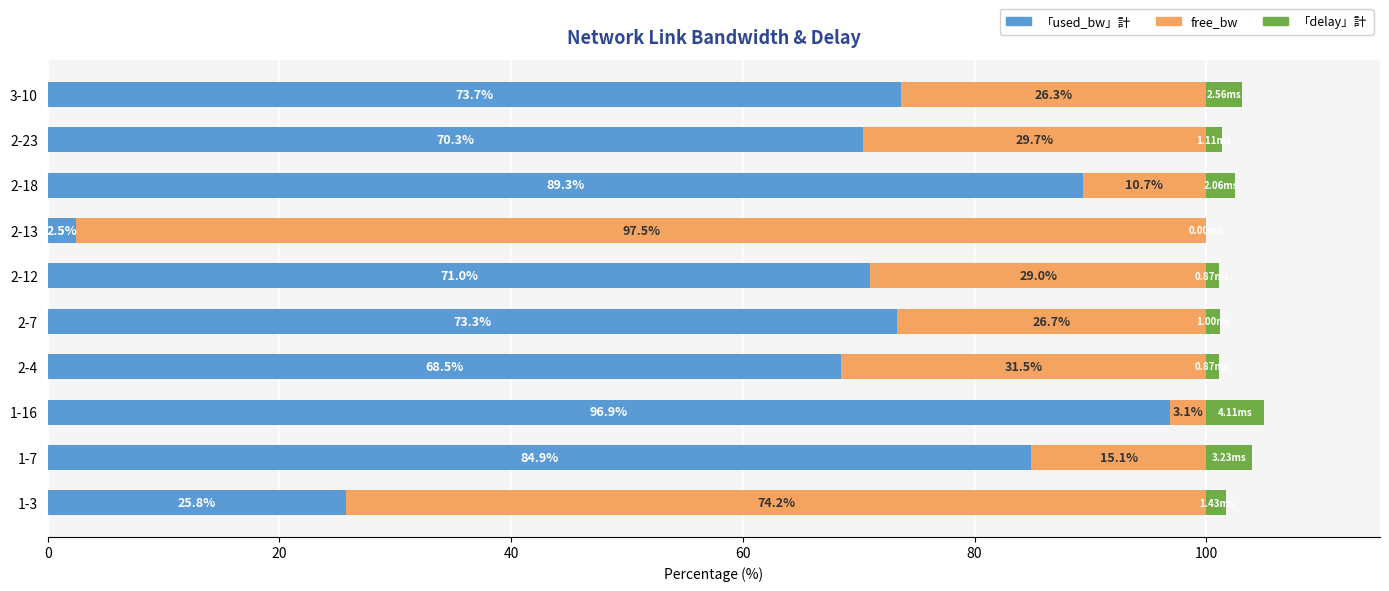

At which category is the sum across all series the highest?

1-16